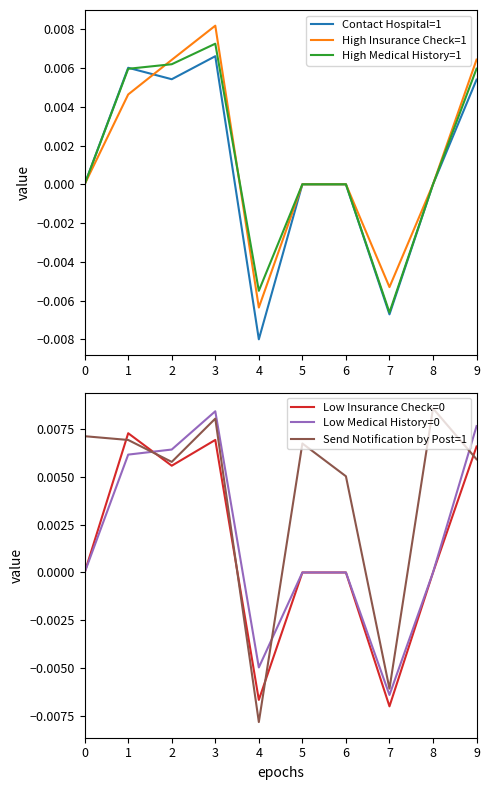

In Contact Hospital=1, how many points are lower than both neighbors (excluding endpoints)?

3